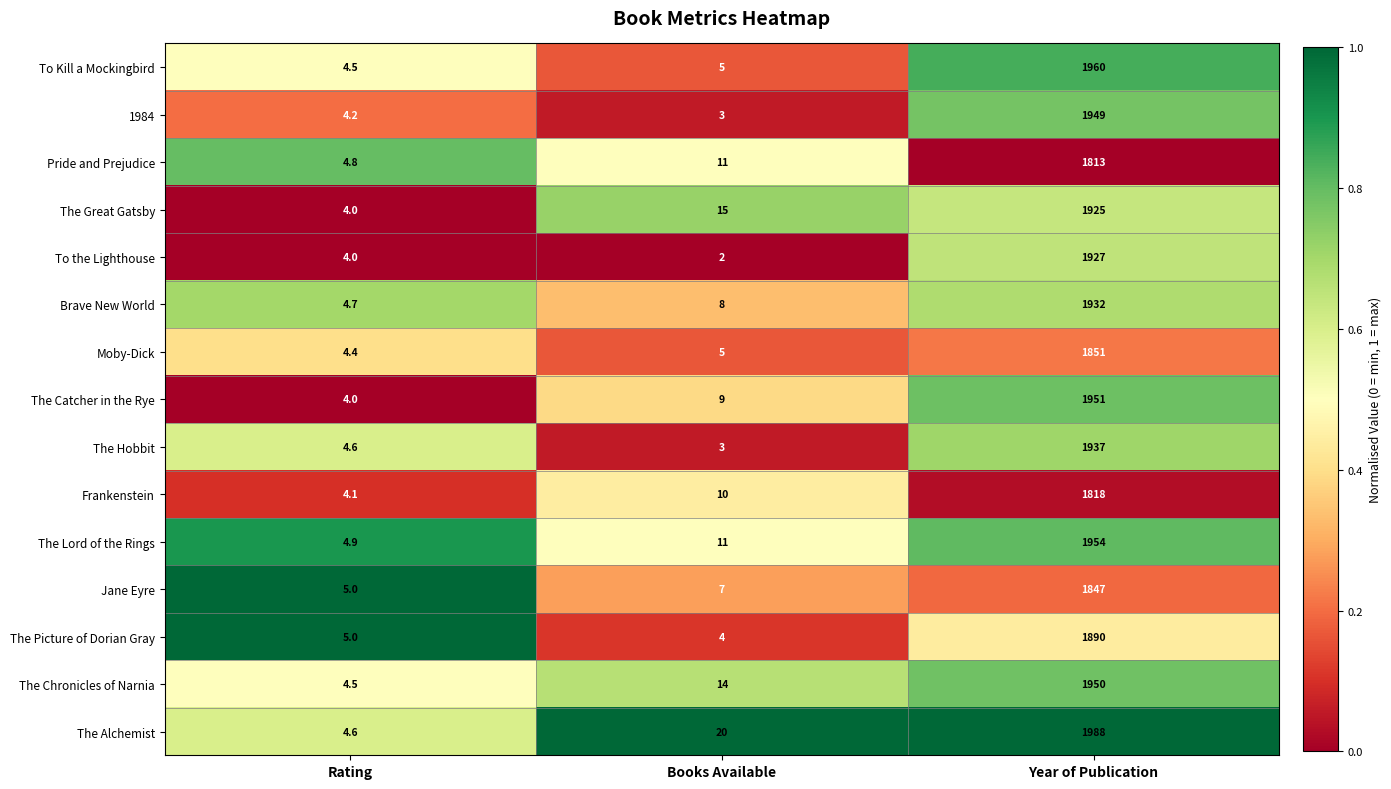

Which category has the highest value across all series?

Year of Publication